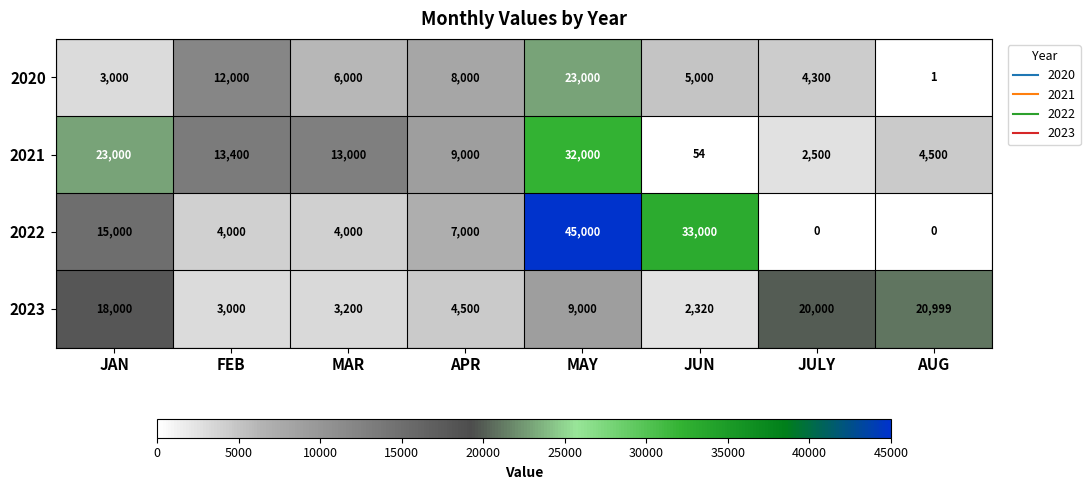

What is the greatest value displayed?

45000